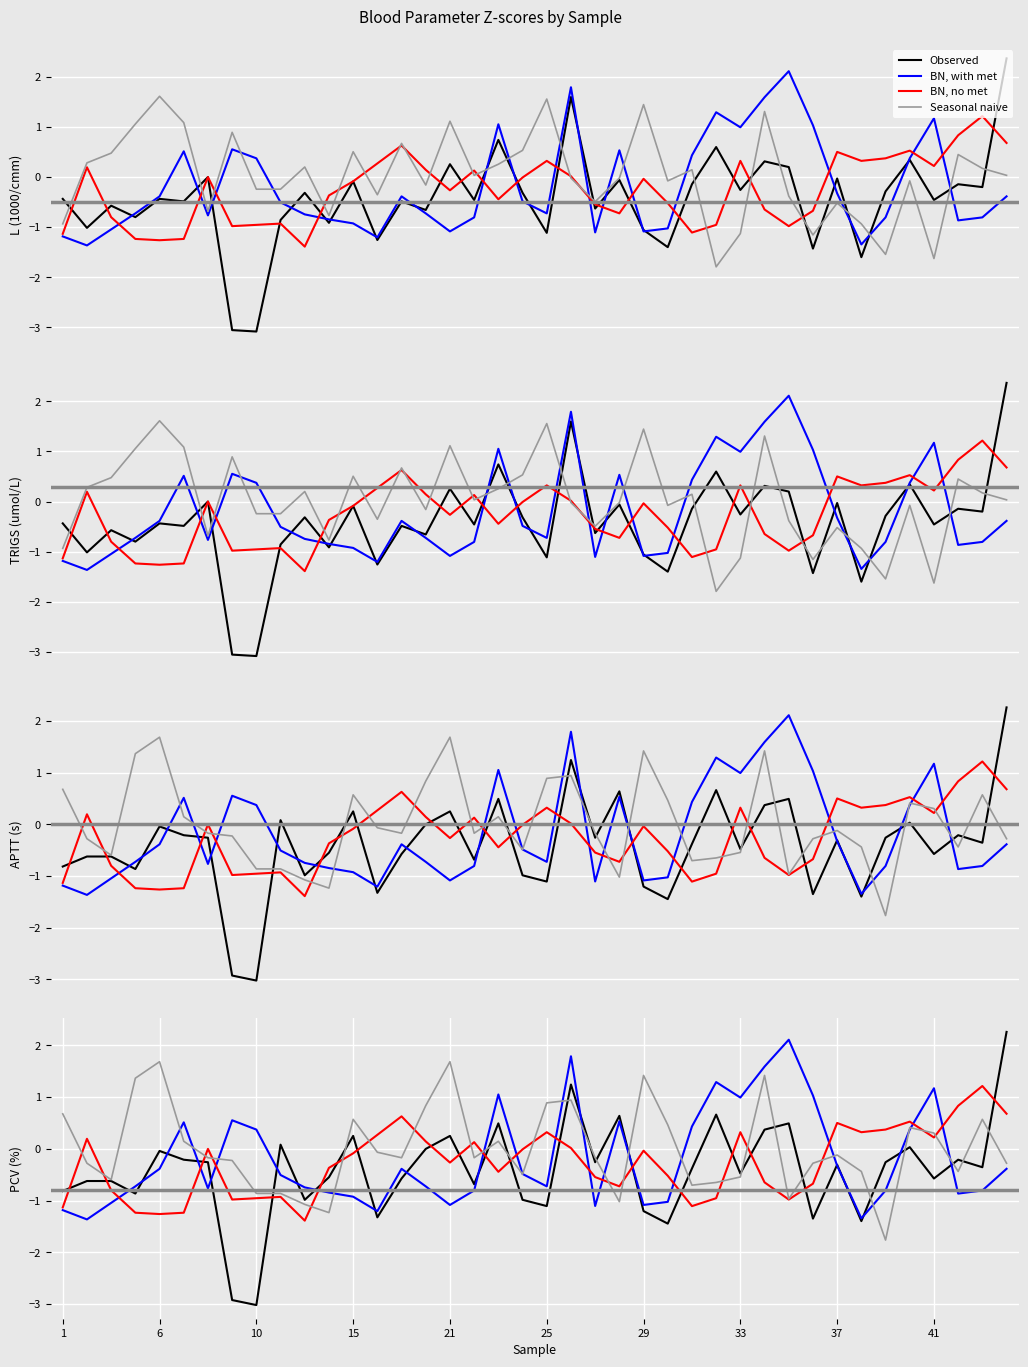

List the series in order of their overall mean, highest first.

Seasonal naive, BN, with met, BN, no met, Observed